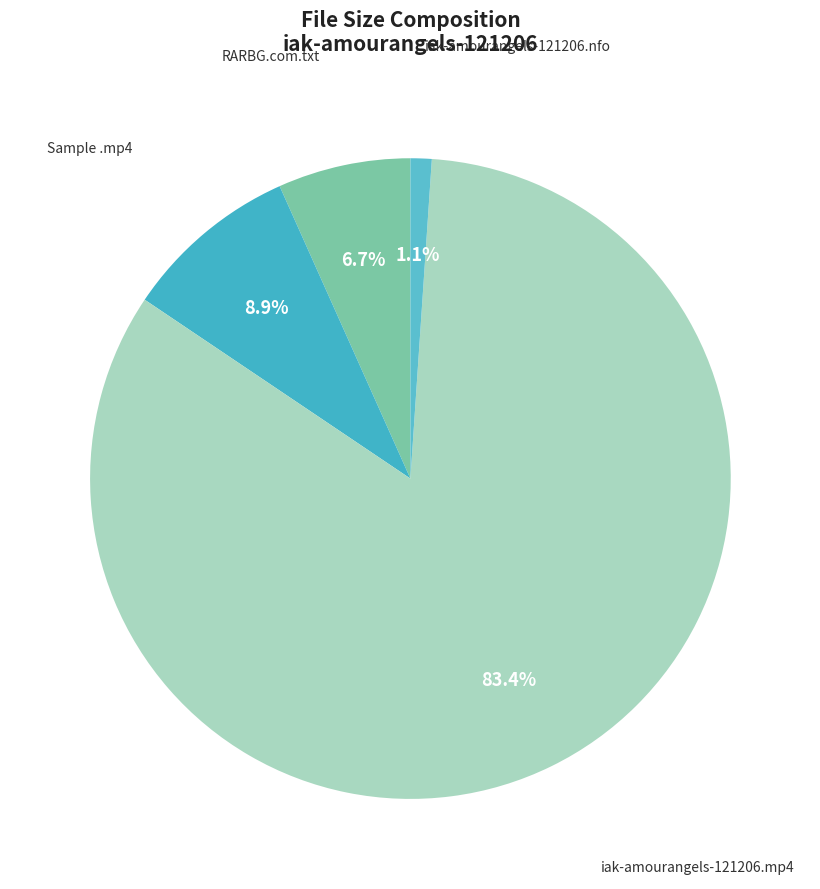

What is the total percentage of iak-amourangels-121206.nfo and RARBG.com.txt?

7.8%